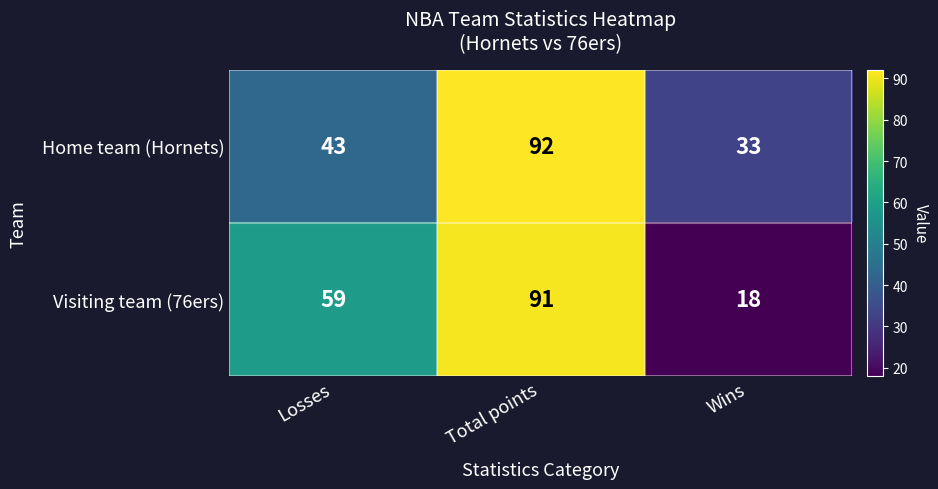

Between Total points and Wins, which series saw the biggest shift?

Visiting team (76ers)